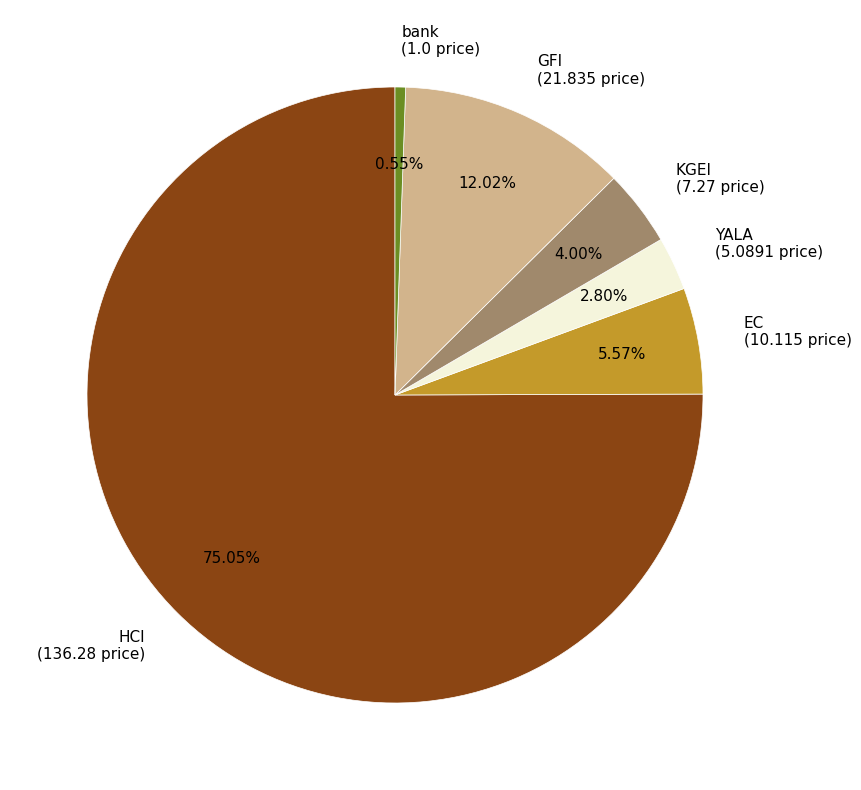

Does EC represent more than half of the total?

No